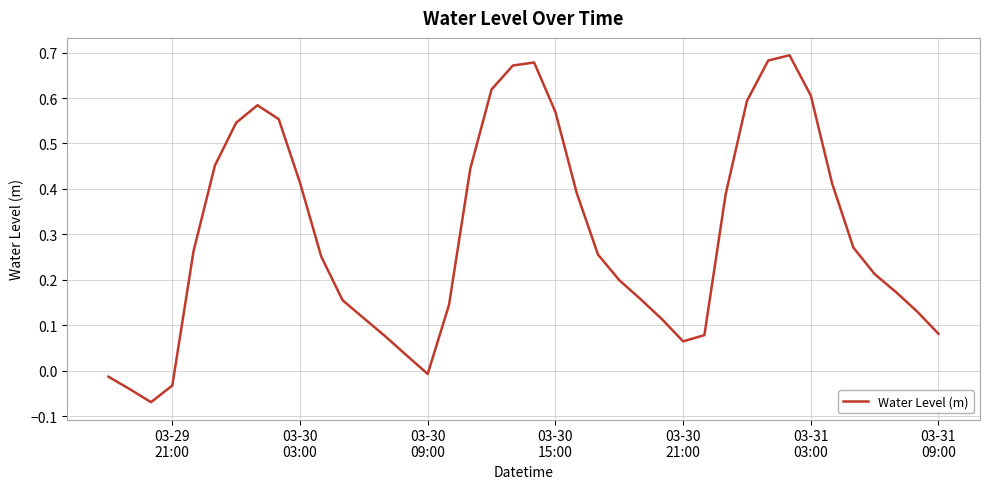

What is the difference between the maximum and minimum values?

0.8